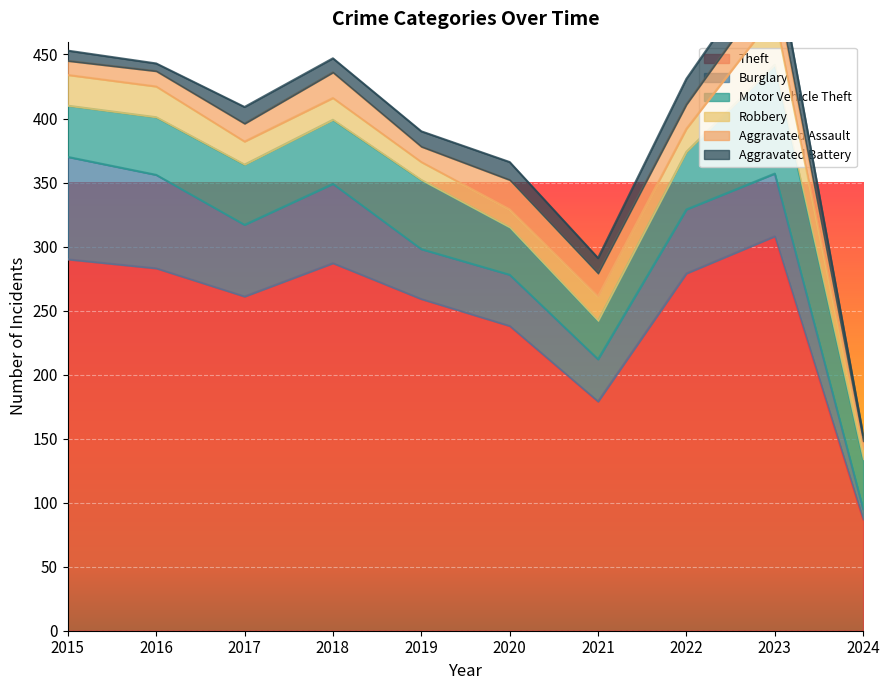

What is the value of the Burglary point at the 8th from the left?

50